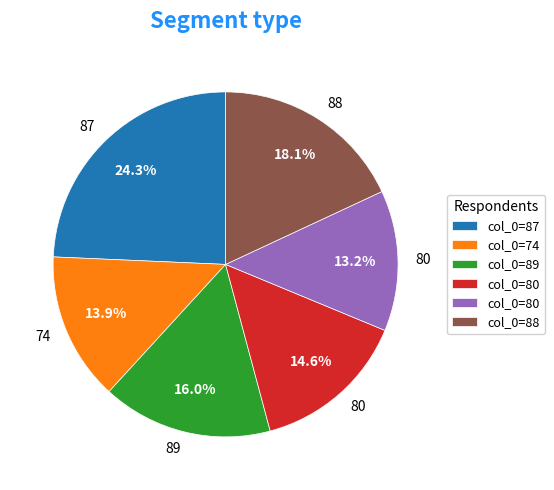

How many segments does this pie chart have?

6